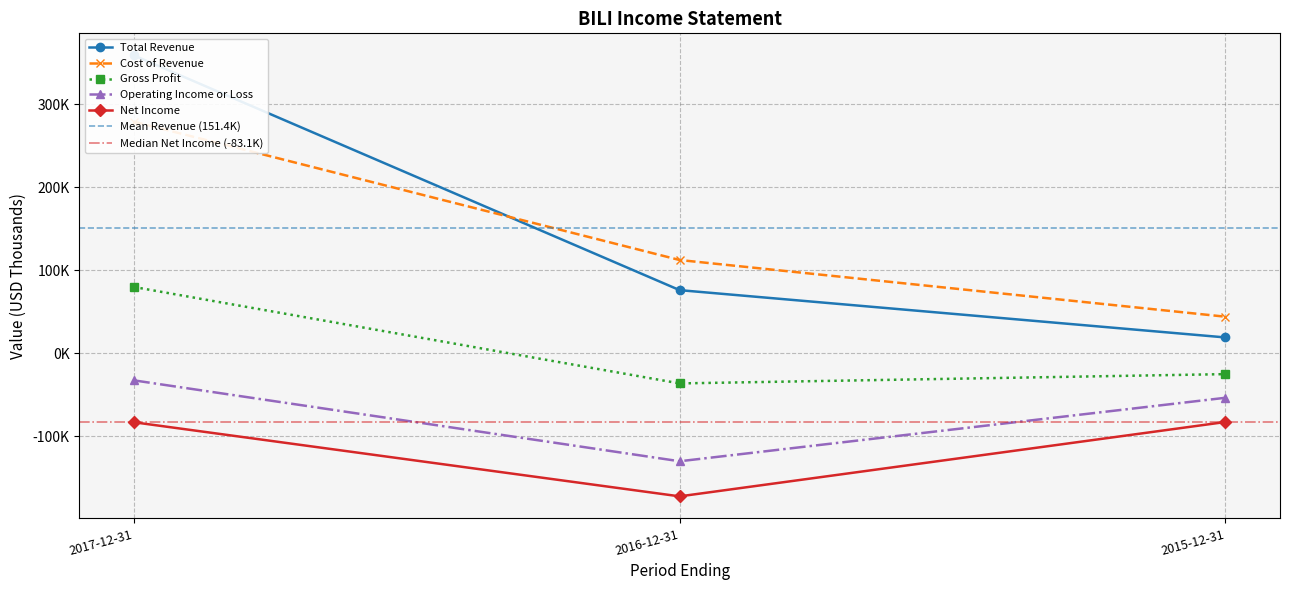

What is the total value across all series at 2015-12-31?

-98300